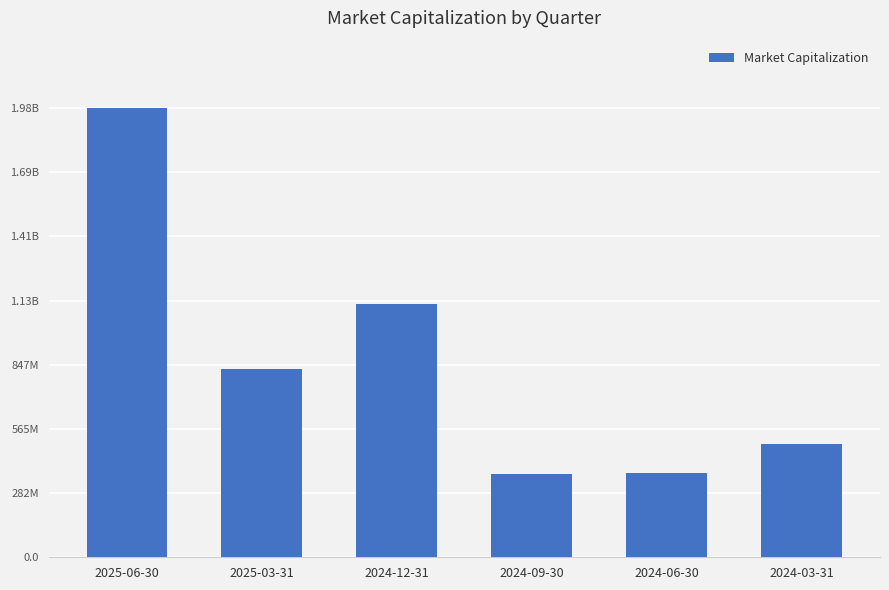

What is the average value?

858818121